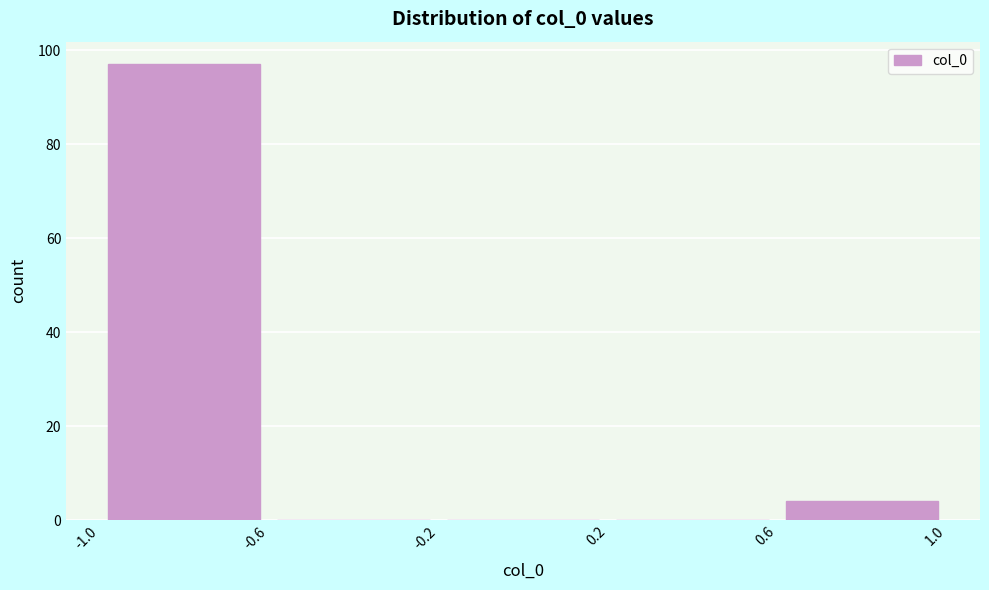

Reading left to right, transcribe this chart: for each bar, give the range it covers on the x-axis and its height. The values are not printed on the chart, so give them approximately, as read against the axis.

-1.0 to -0.6: 98
-0.6 to -0.2: 0
-0.2 to 0.2: 0
0.2 to 0.6: 0
0.6 to 1.0: 4